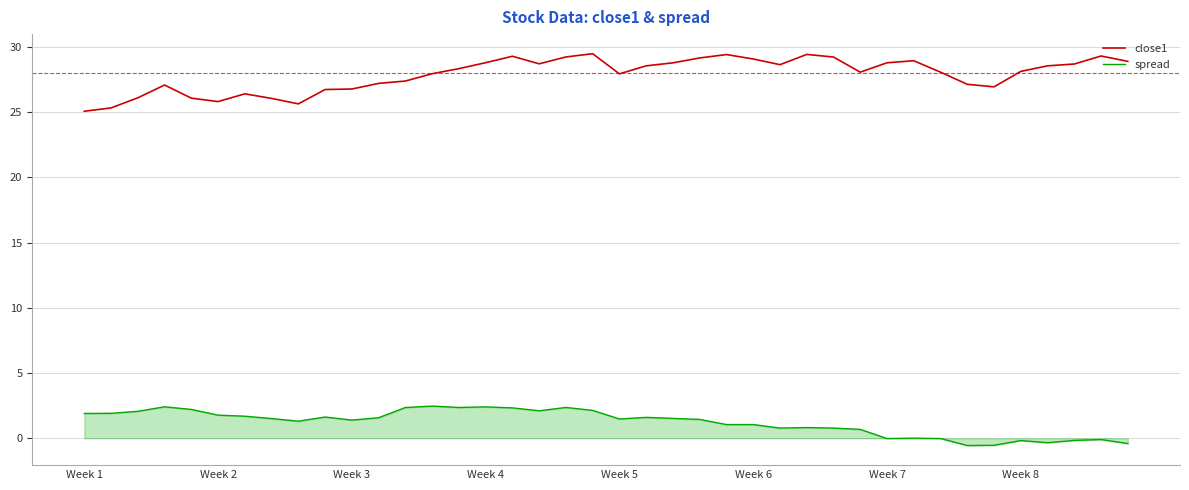

Does the chart display data point markers on the line(s)?

No